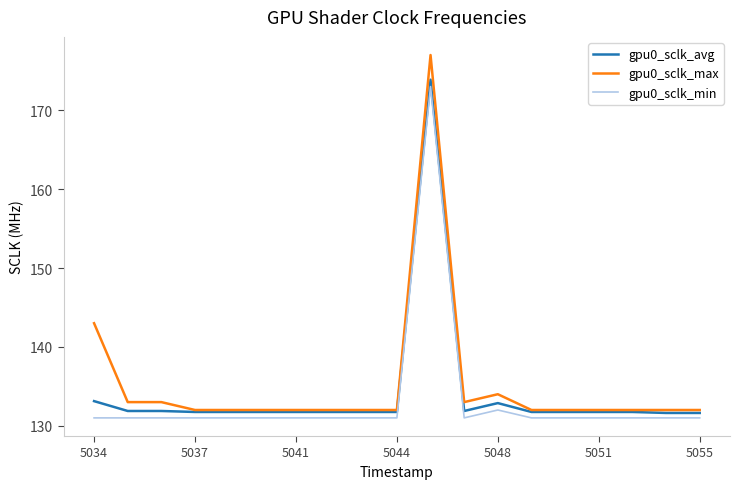

Which series has the widest spread of values?

gpu0_sclk_max